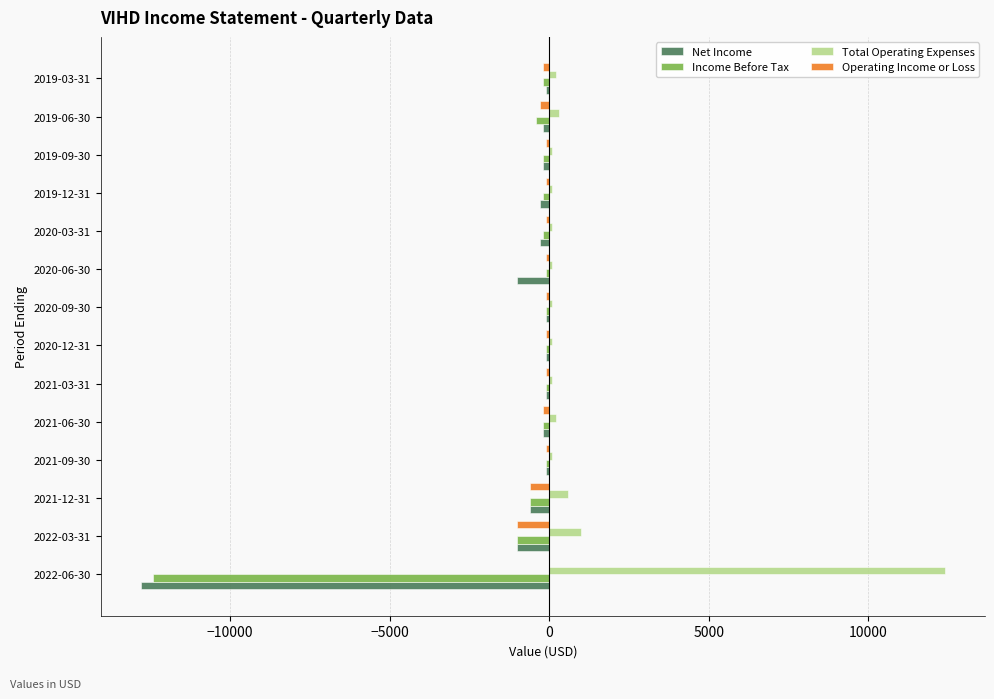

What is the greatest value displayed?

12400